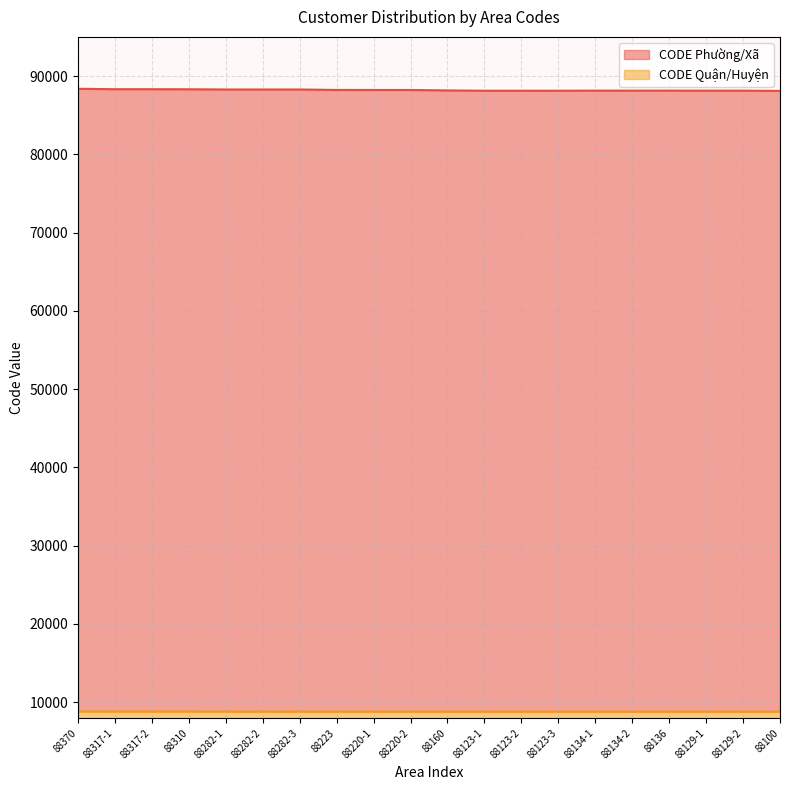

What is the difference between the maximum and minimum values in the CODE Phường/Xã series?

270